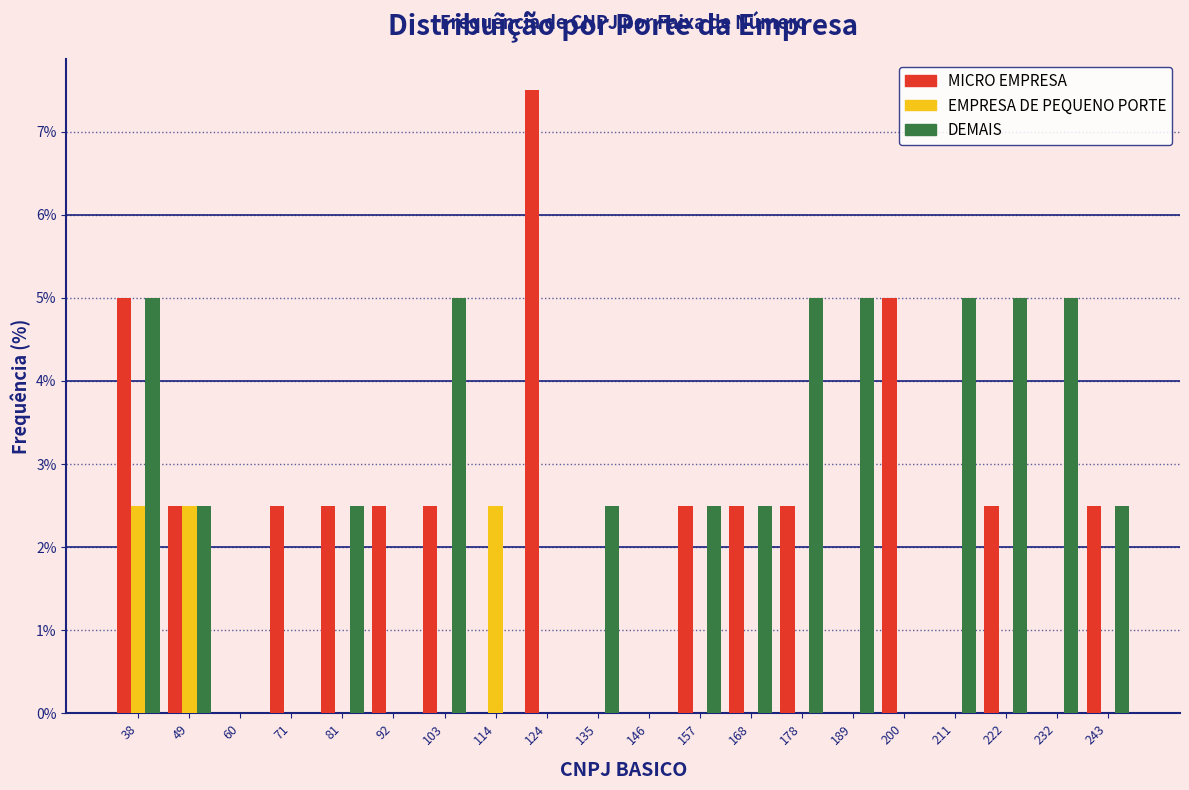

At which category is the sum across all series the highest?

38